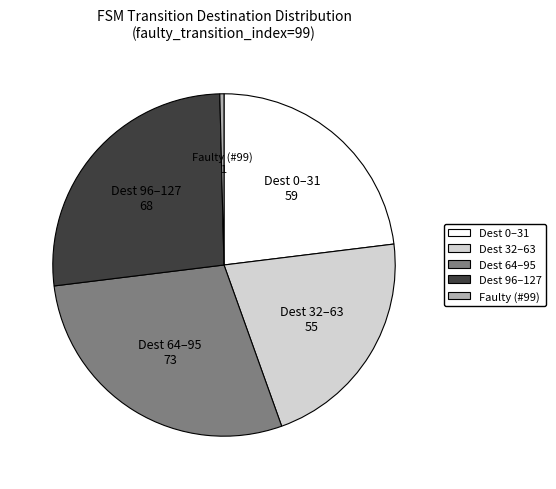

Is there any slice that represents more than half of the pie?

No